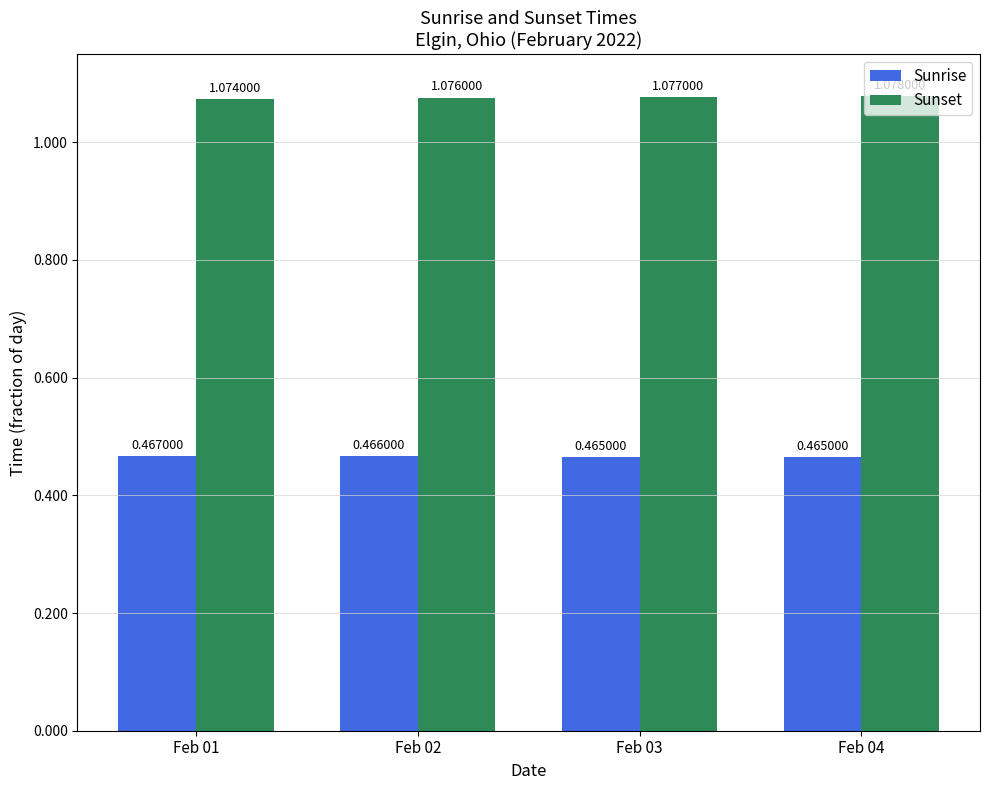

Which series has the largest total across all categories?

Sunset